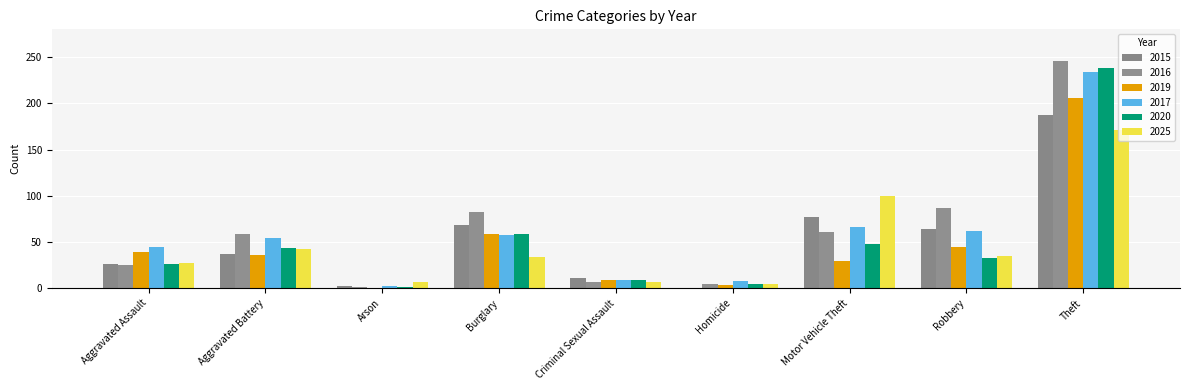

Which series has the largest total across all categories?

2016